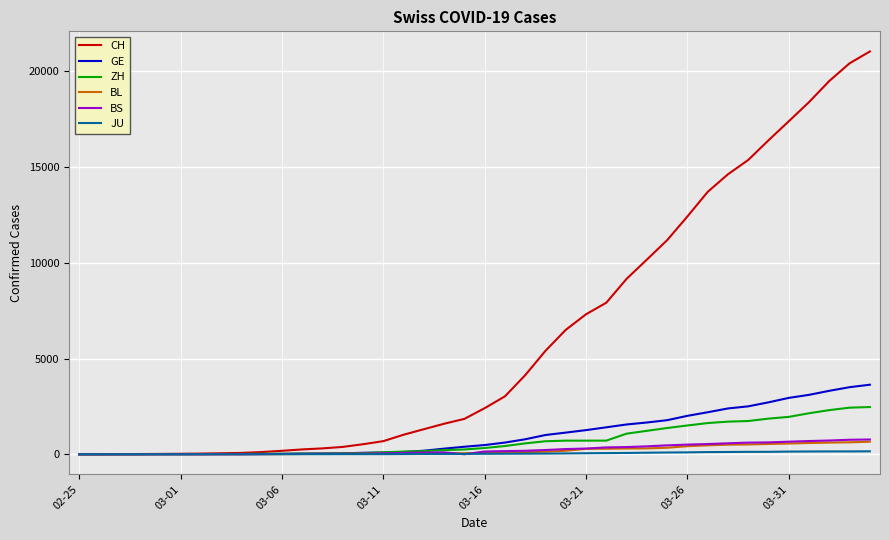

Which series has the largest range (max minus min)?

CH